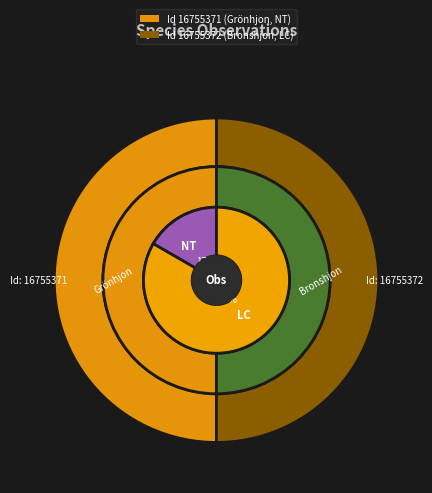

What is the change in value from 16755371 to 16755372?

+1